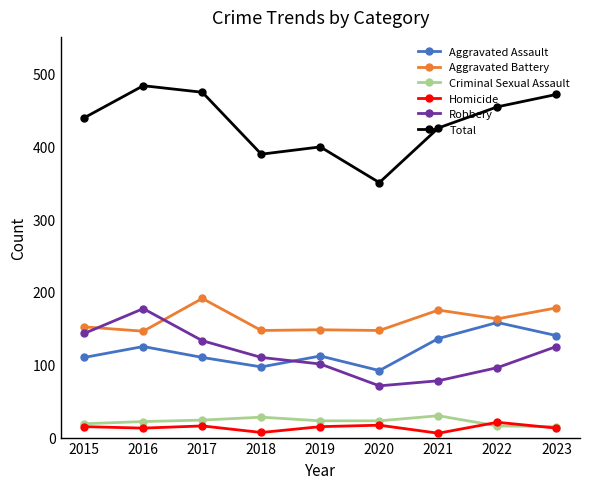

Which series has the largest total across all categories?

Total